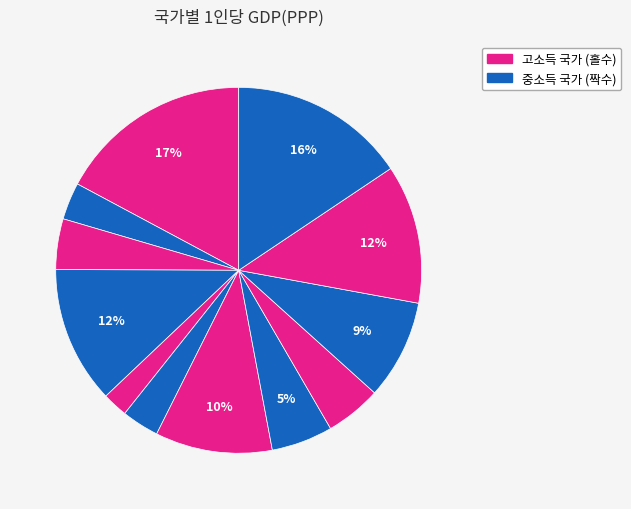

To the nearest percent, what is the average slice percentage?

8%